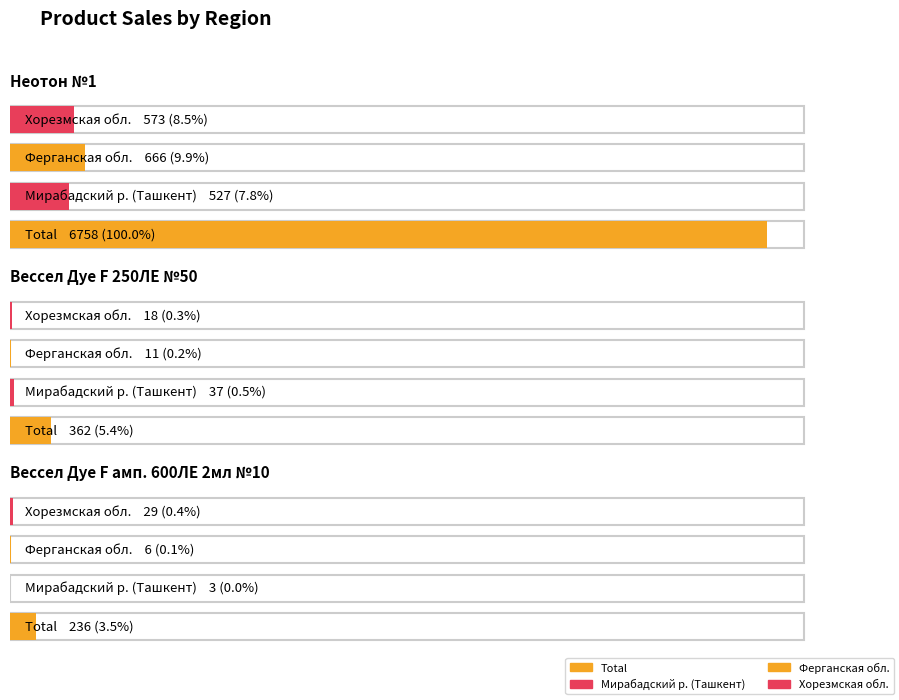

At which label does Хорезмская обл. reach its peak?

Неотон №1